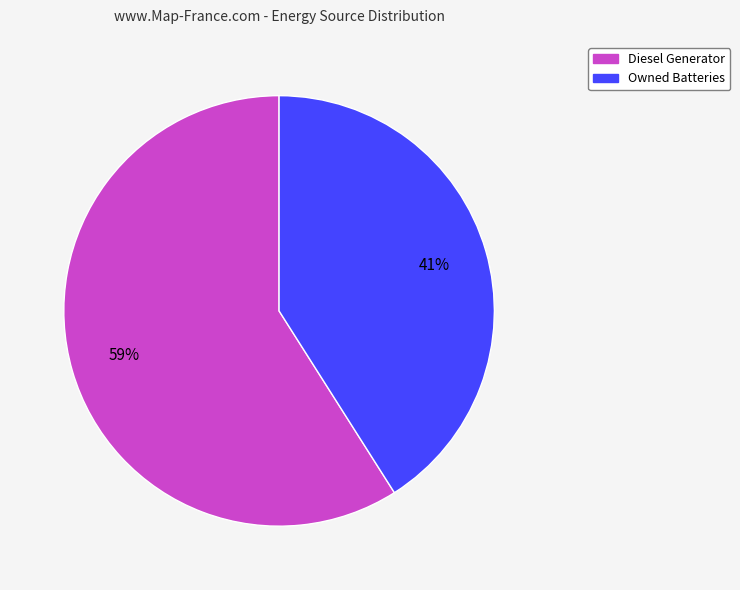

The Owned Batteries slice represents 41% of the pie. True or false?

True